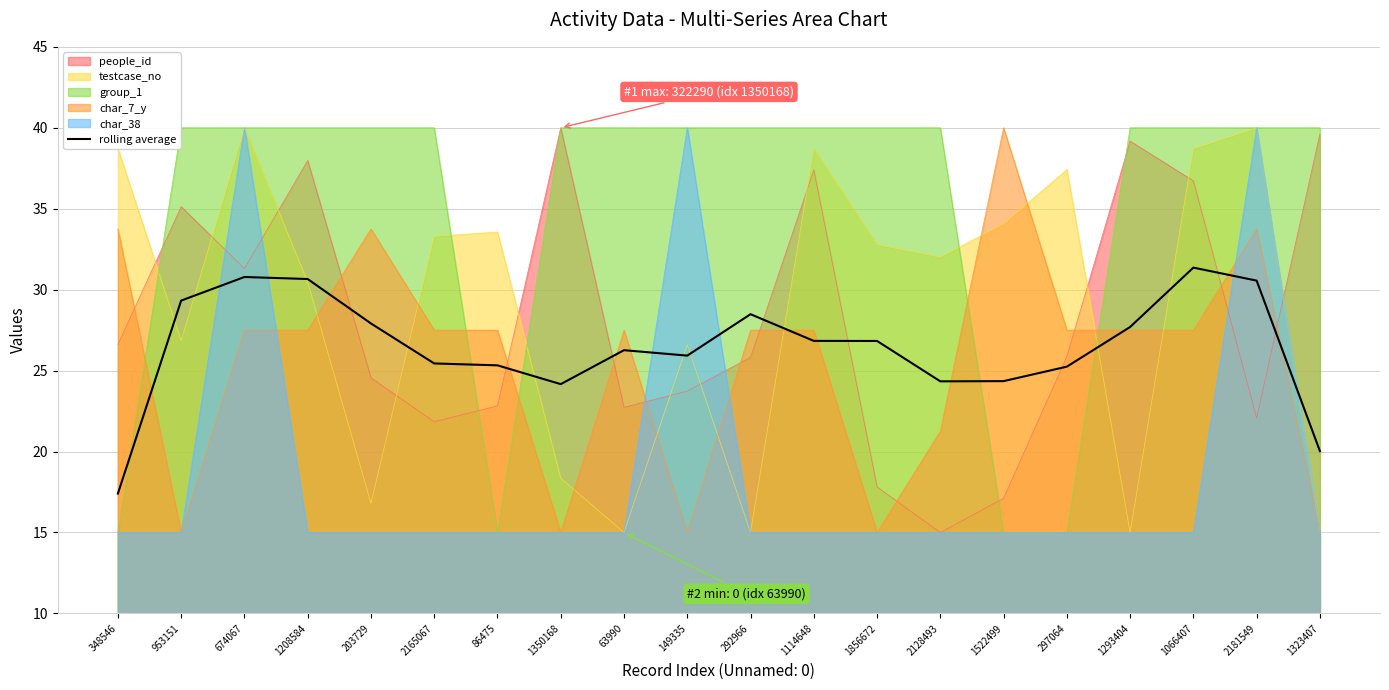

Reading left to right, extract all data points from this chart.

348546=17.4	953151=29.3	674067=30.8	1208584=30.7	203729=27.9	2165067=25.4	86475=25.3	1350168=24.2	63990=26.3	149335=25.9	292966=28.5	1114648=26.8	1856672=26.8	2128493=24.3	1522499=24.3	297064=25.2	1293404=27.7	1066407=31.4	2181549=30.6	1323407=20.0